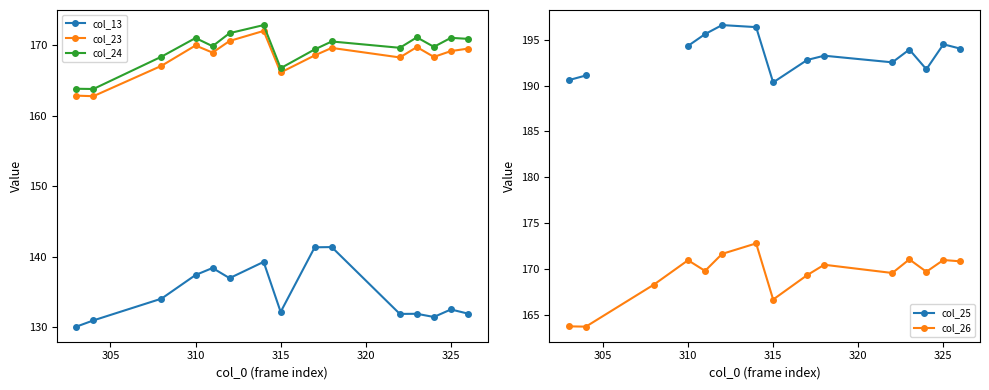

How many values in the col_26 series are below 169?

4